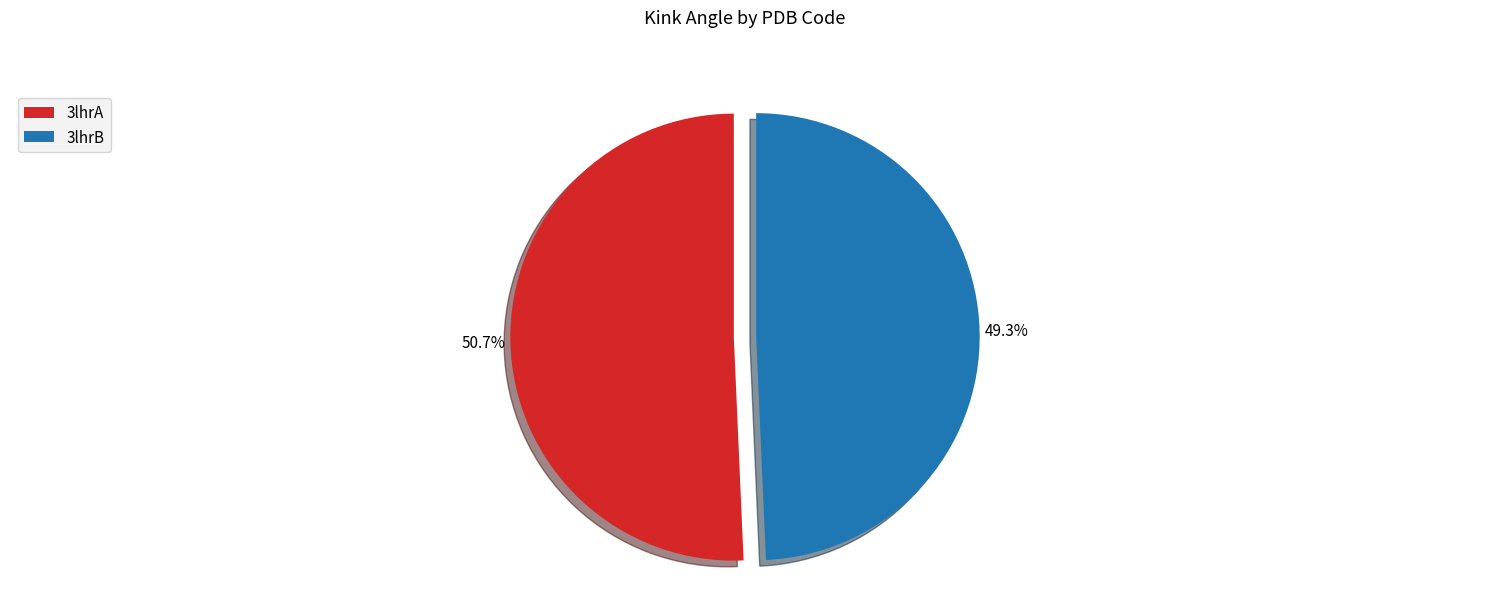

Which category has the biggest portion of the pie?

3lhrA